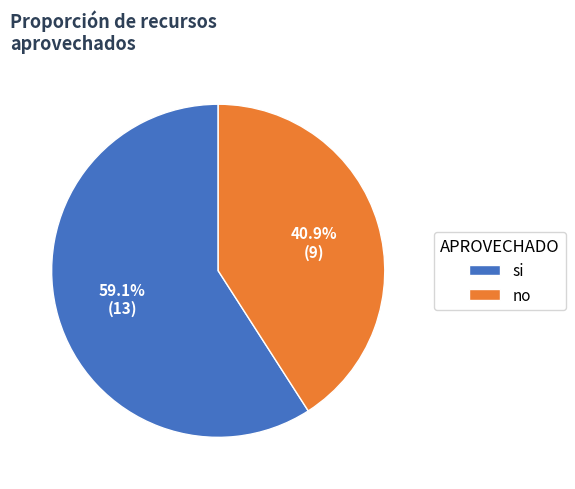

Is there a majority slice in this chart?

Yes